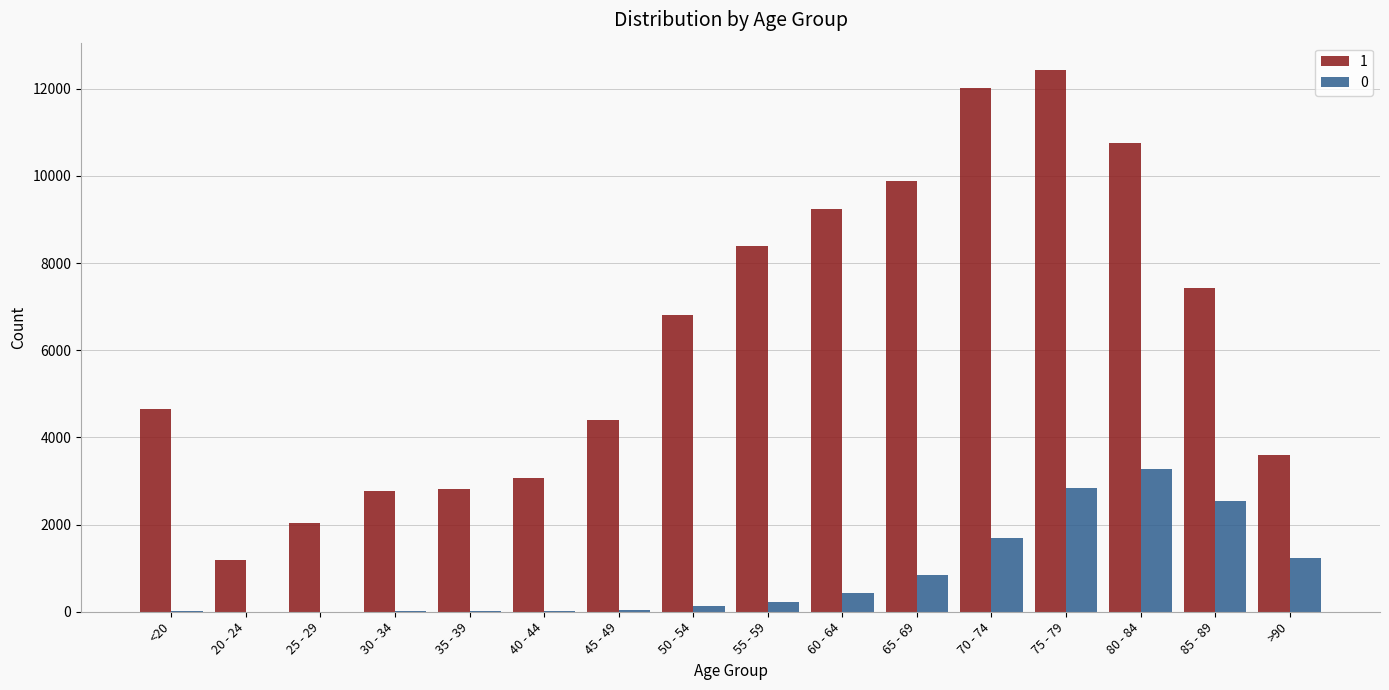

Which series has the largest range (max minus min)?

1